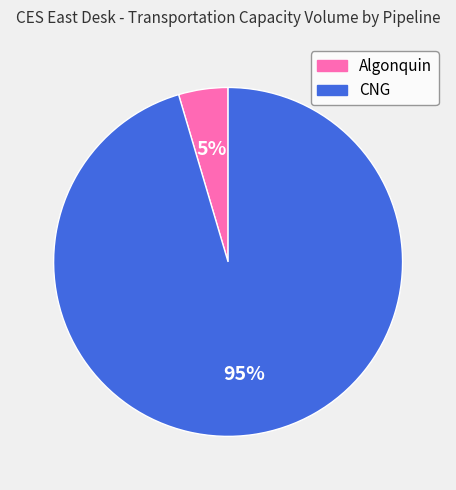

Between Algonquin and CNG, which is larger?

CNG